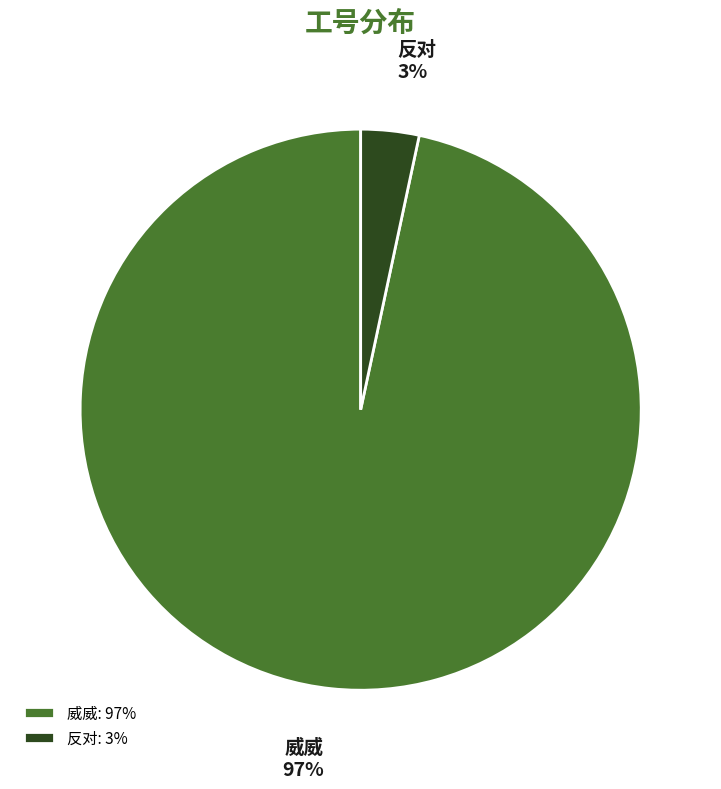

Which category has the smallest portion of the pie?

反对